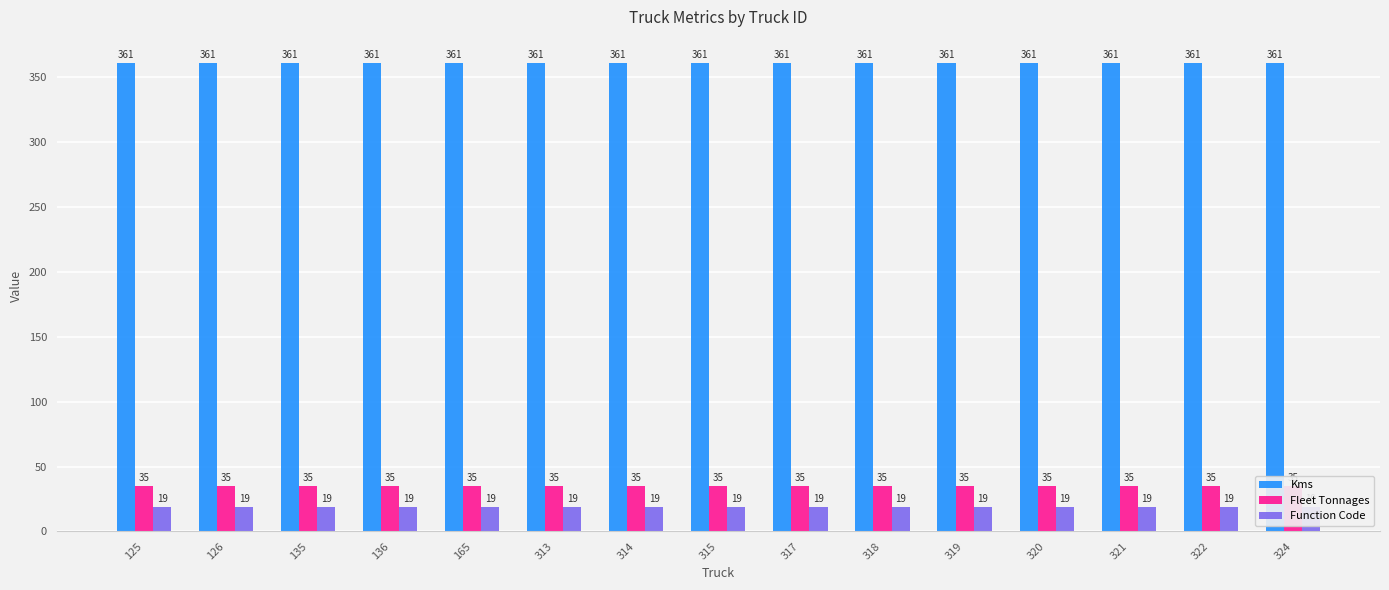

Where is Function Code nearest to the value 19?

125